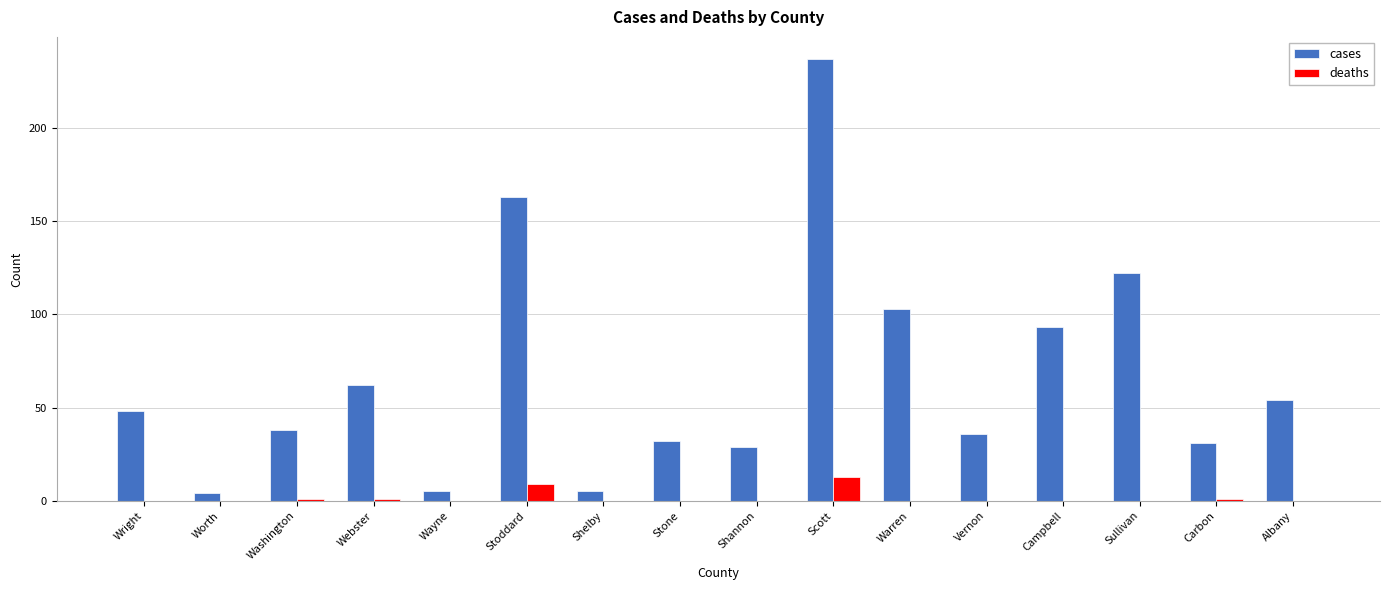

Reading right to left, list all the values displayed in this chart.

cases: Albany=54	Carbon=31	Sullivan=122	Campbell=93	Vernon=36	Warren=103	Scott=237	Shannon=29	Stone=32	Shelby=5	Stoddard=163	Wayne=5	Webster=62	Washington=38	Worth=4	Wright=48
deaths: Albany=0	Carbon=1	Sullivan=0	Campbell=0	Vernon=0	Warren=0	Scott=13	Shannon=0	Stone=0	Shelby=0	Stoddard=9	Wayne=0	Webster=1	Washington=1	Worth=0	Wright=0